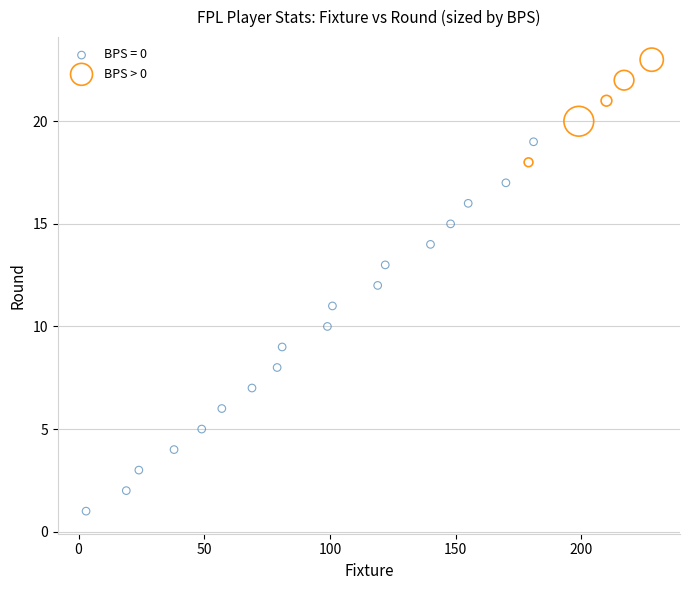

Which series has the largest Y range (max minus min)?

BPS = 0